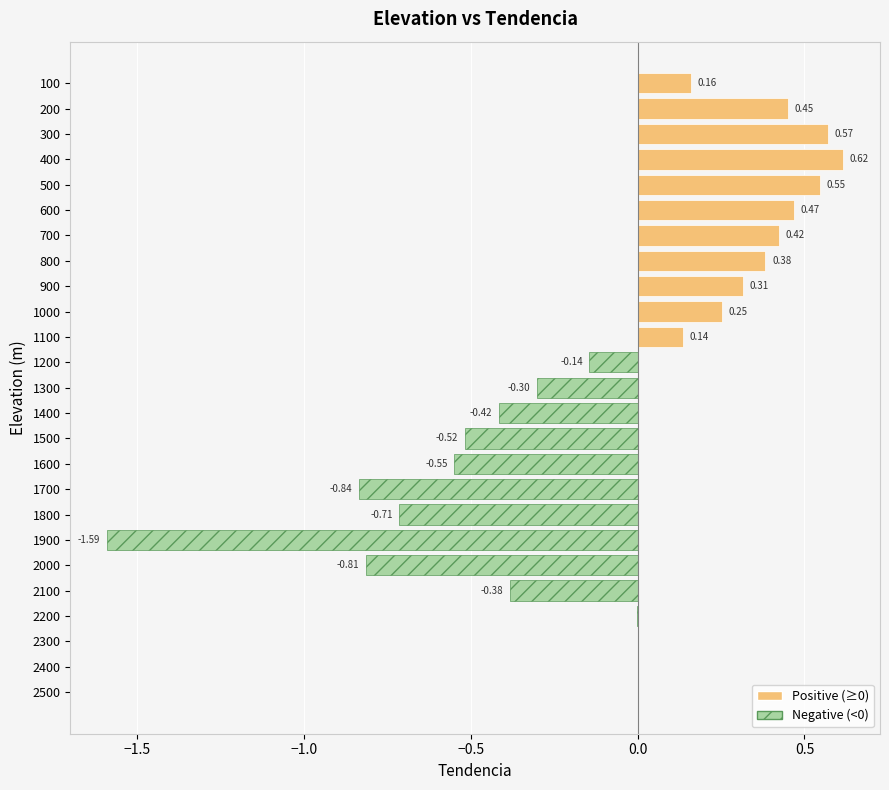

True or false: Positive (≥0) has a value of 0.0 at 1500.

True